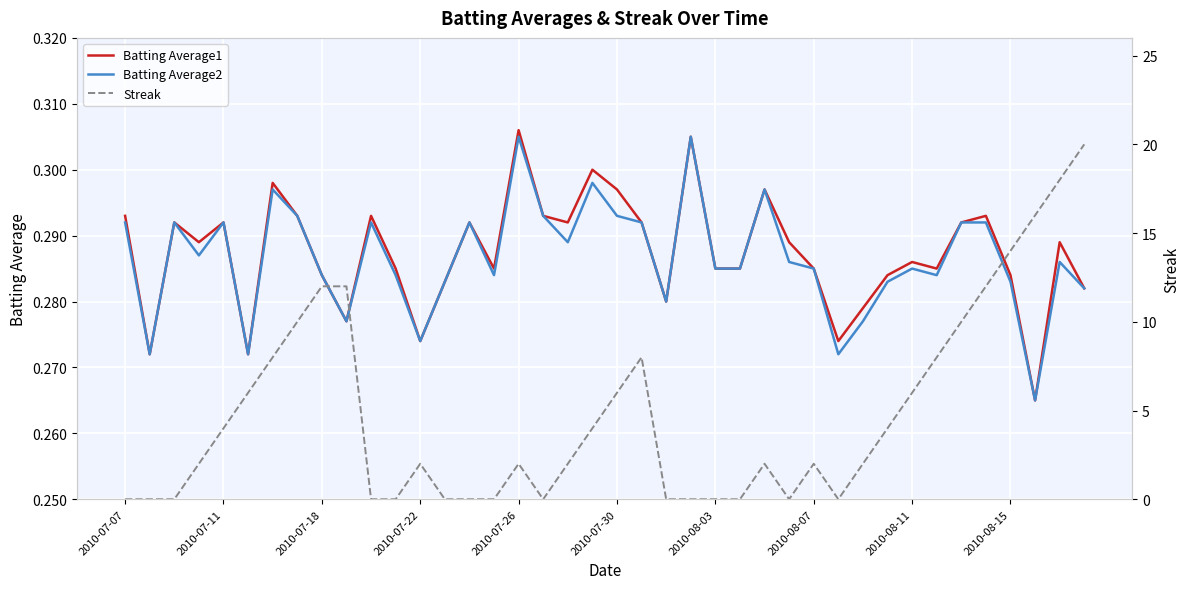

Is the value of Batting Average1 at 21 greater than the value of Streak at 18?

No